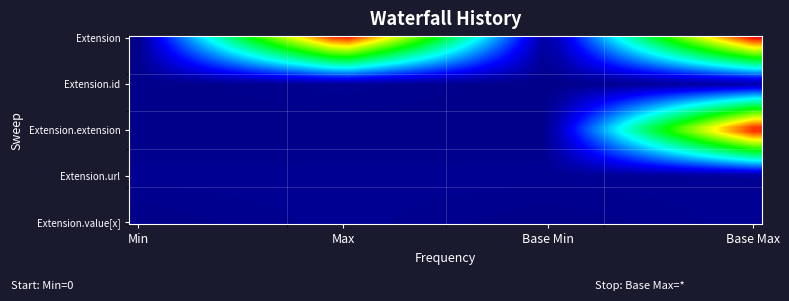

What is the maximum value shown in the chart?

99.0